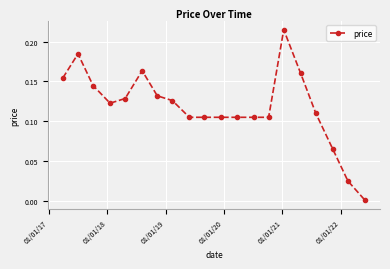

True or false: the data has more than 1 interior local peaks.

True